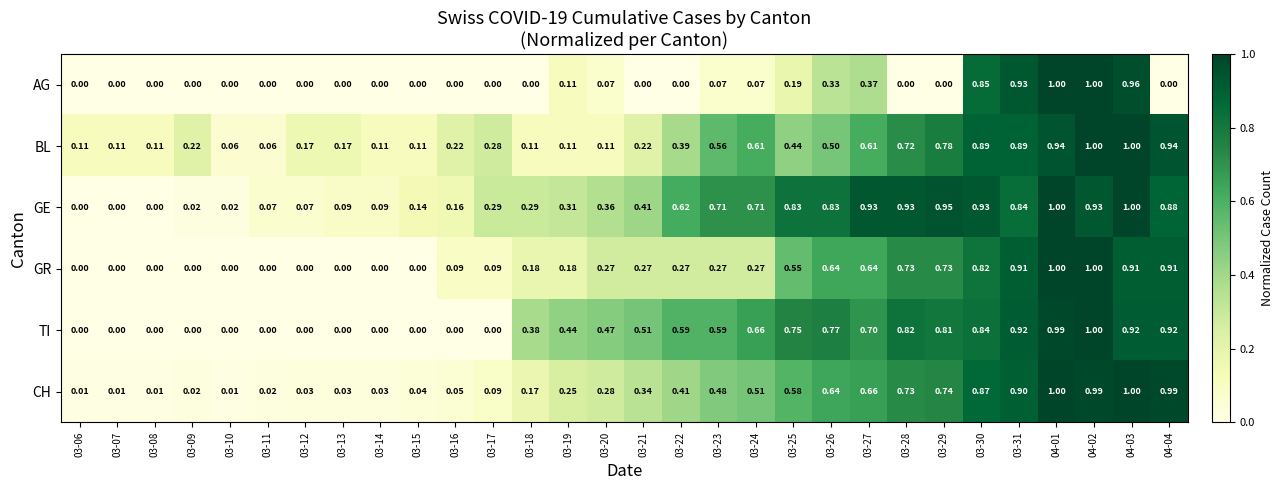

At how many categories does at least one series exceed 0?

30